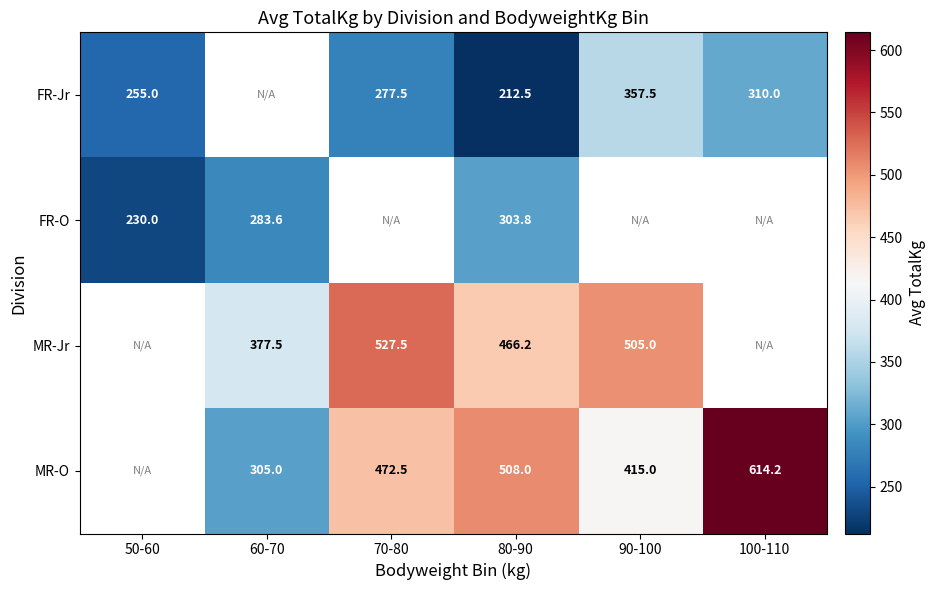

The MR-Jr series shows 712.5 at 70-80. True or false?

False